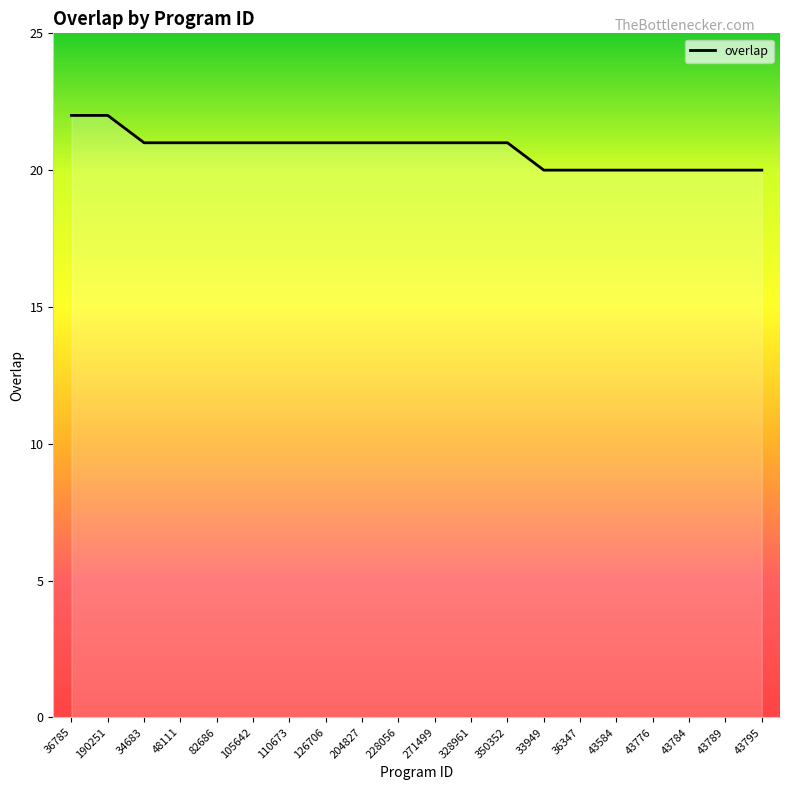

How many lines are shown in the chart?

1